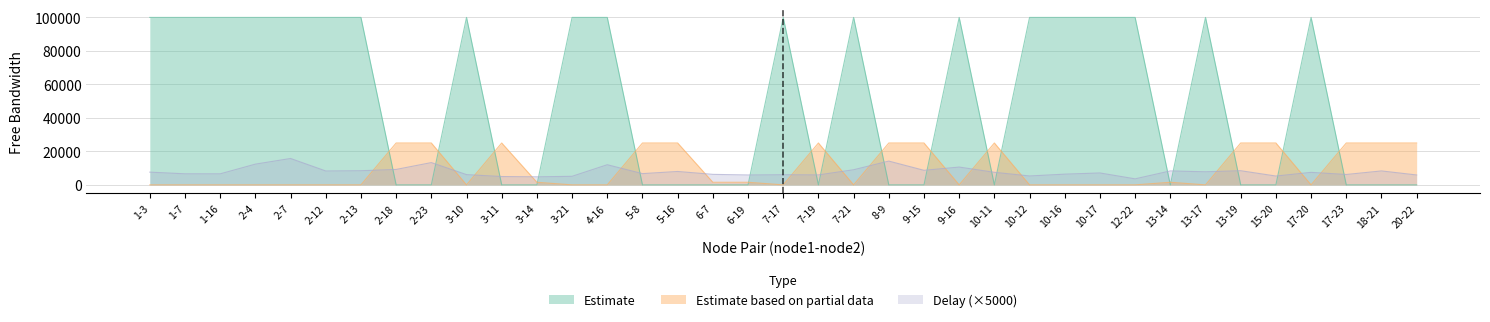

At which label is delay closest to 9675?

2-18